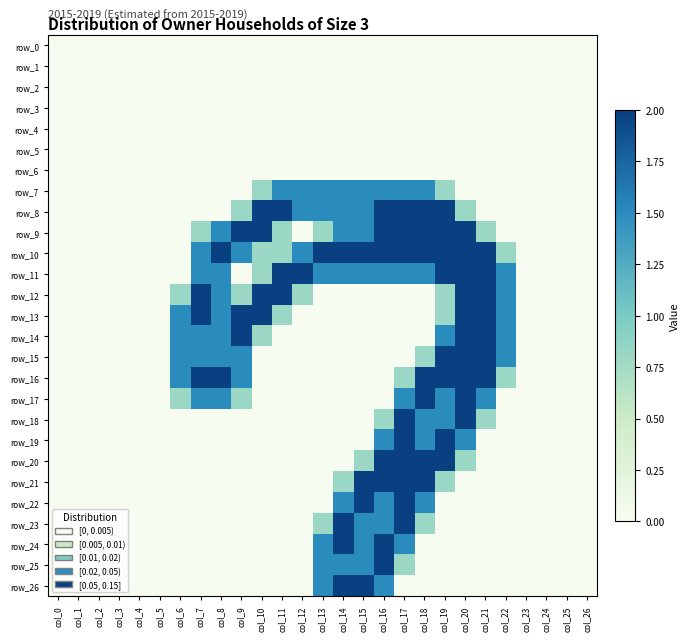

The value of row_25 at col_24 is 1.4. True or false?

False